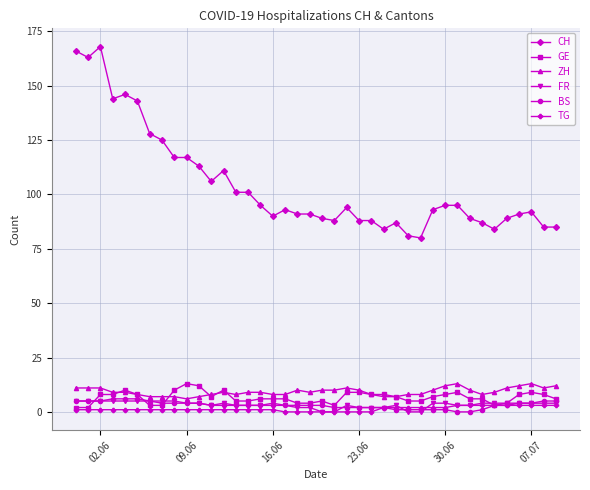

At how many categories does at least one series exceed 69?

40